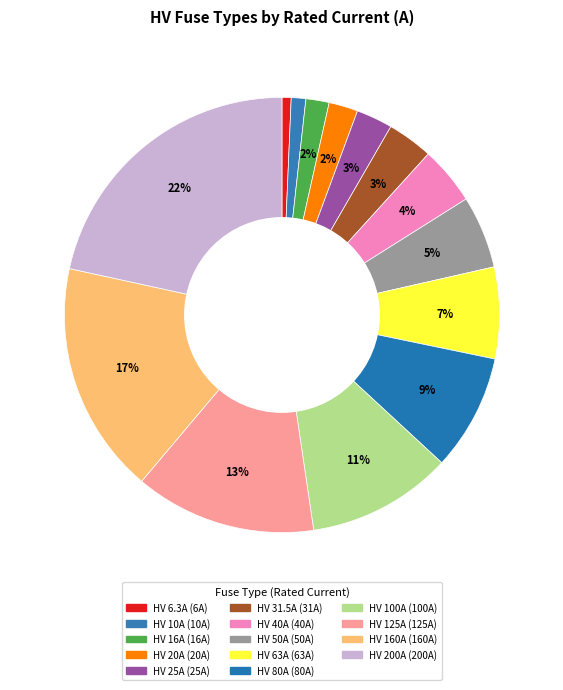

Count the number of slices in the pie.

14